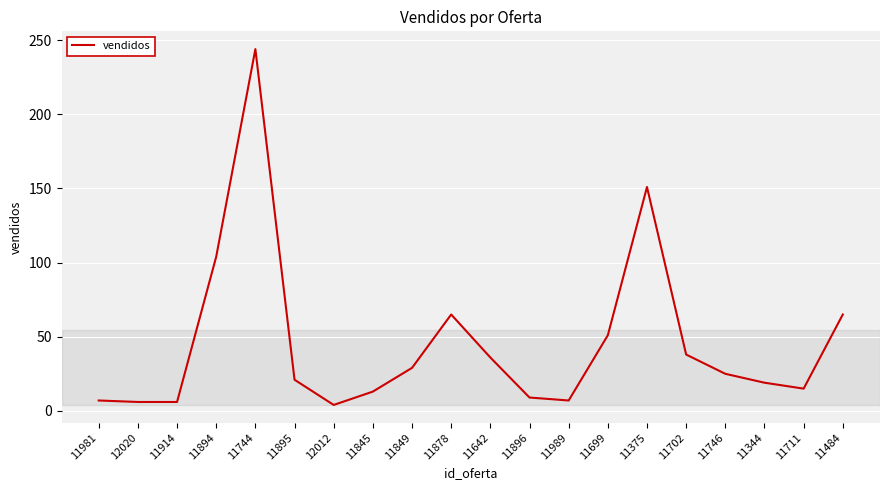

The chart shows a value of 57 at 11642. True or false?

False